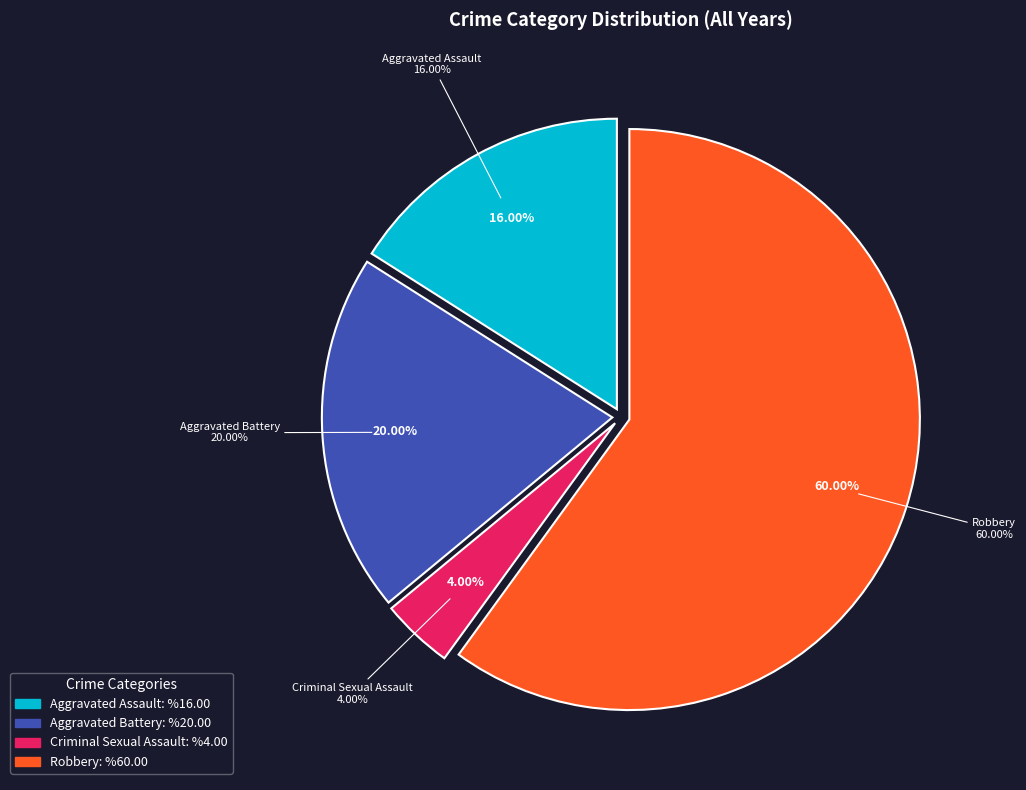

What is the largest slice in the pie chart?

Robbery